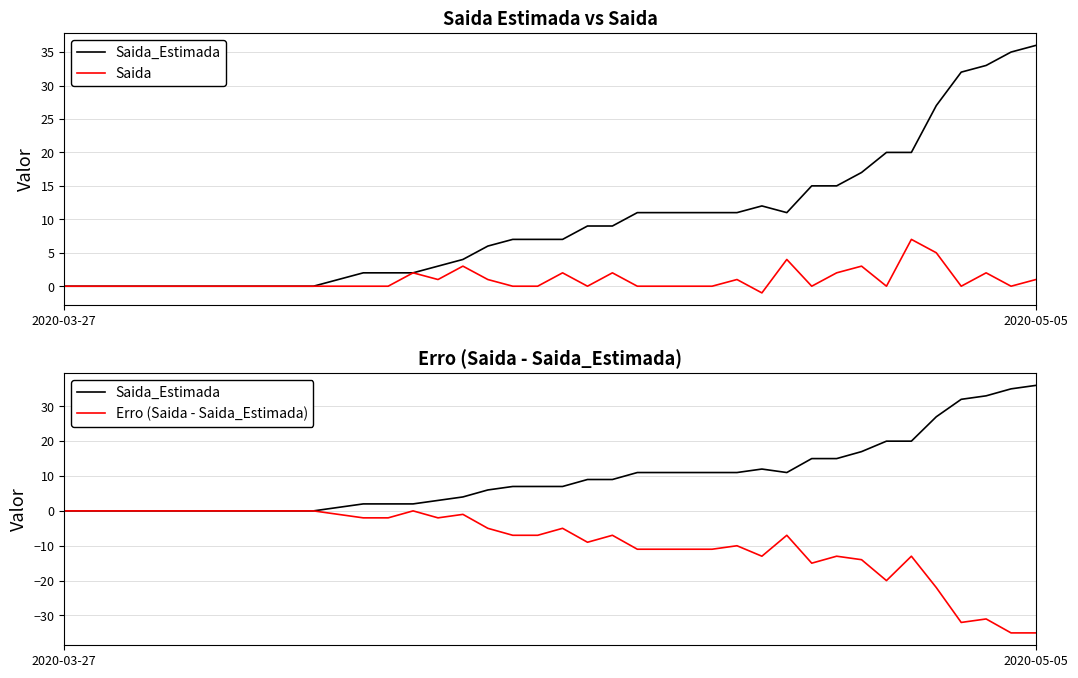

What position from the right is 26?

14